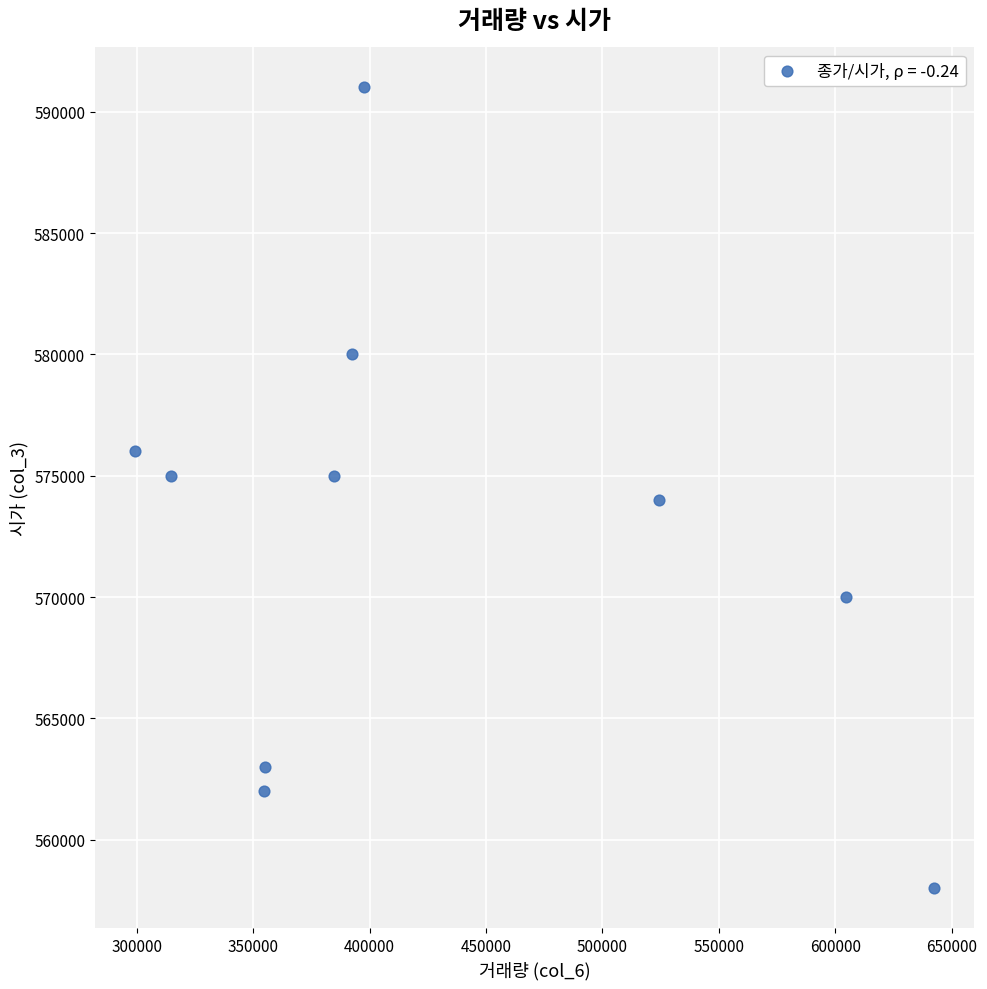

What is the range of Y values (max minus min)?

33000